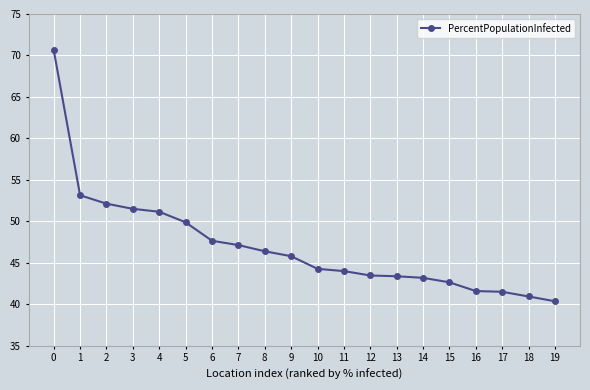

How many lines are shown in the chart?

1